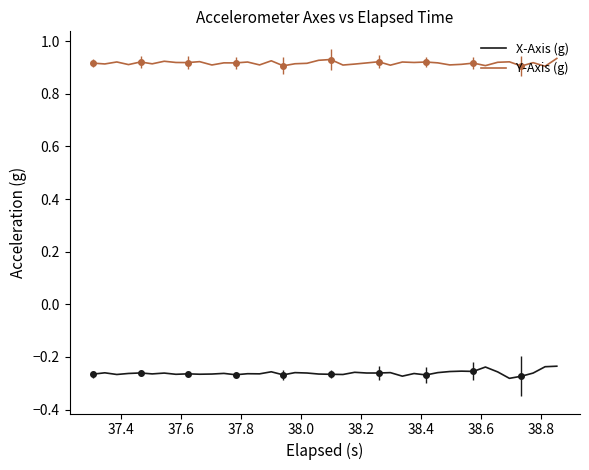

True or false: X-Axis (g) and Y-Axis (g) intersect in this chart.

False